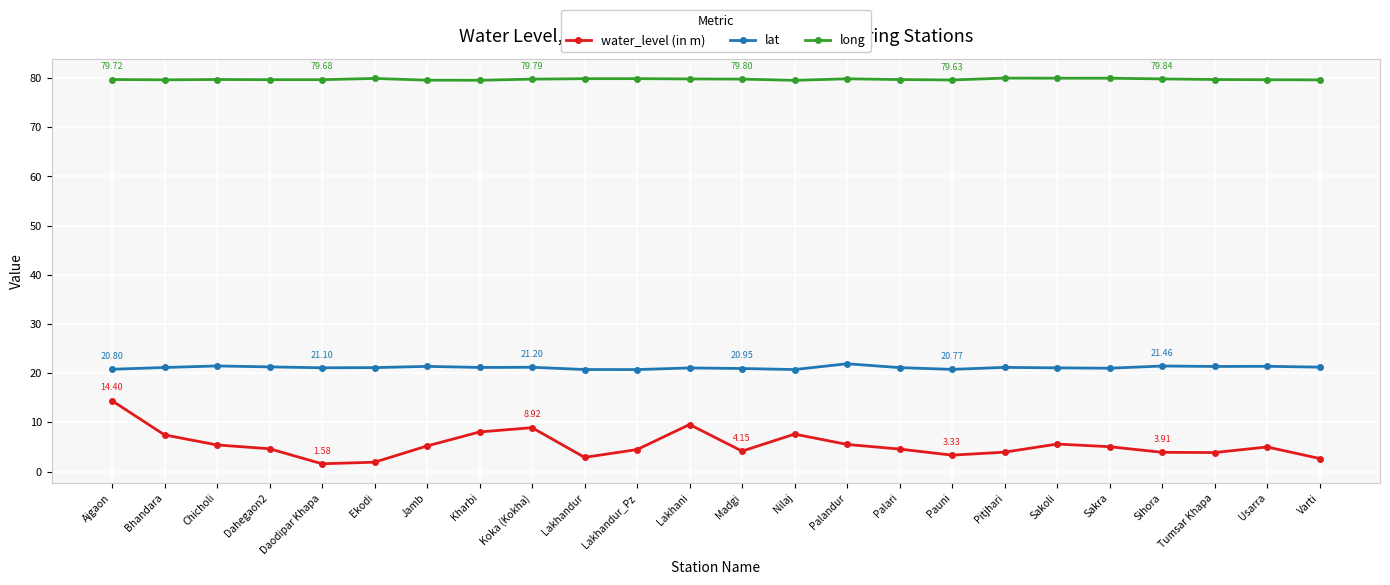

The water_level (in m) series shows 1.3 at Usarra. True or false?

False